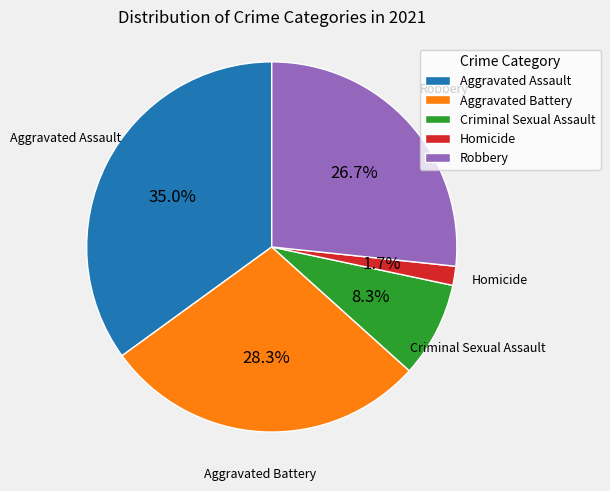

To the nearest percent, what is the difference between the largest and smallest slice percentages?

33%